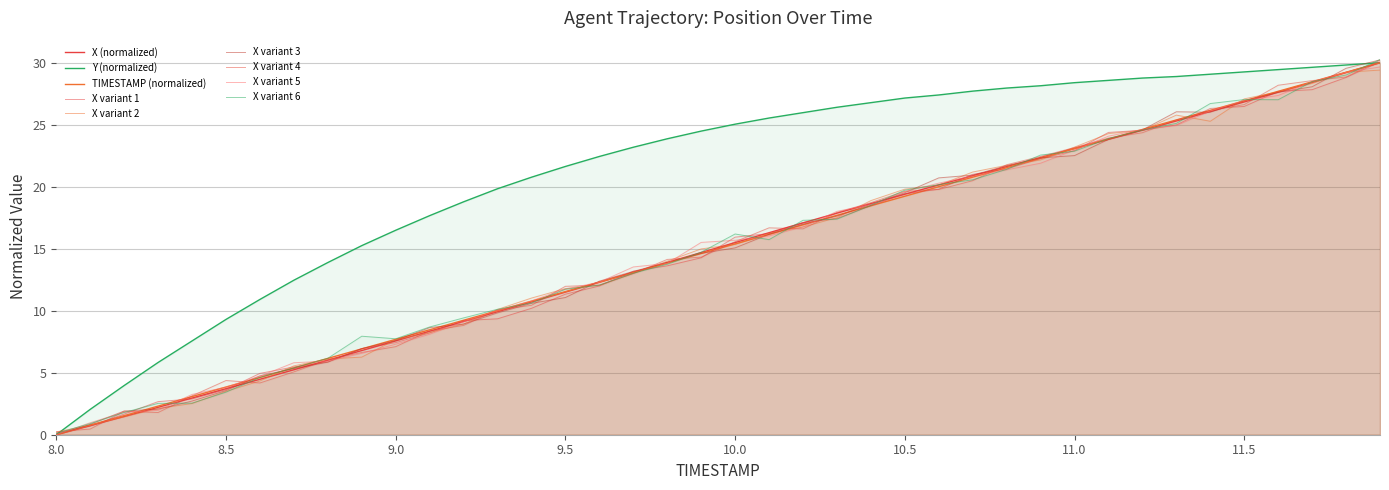

The value of TIMESTAMP at 10.0 is 7.0. True or false?

False